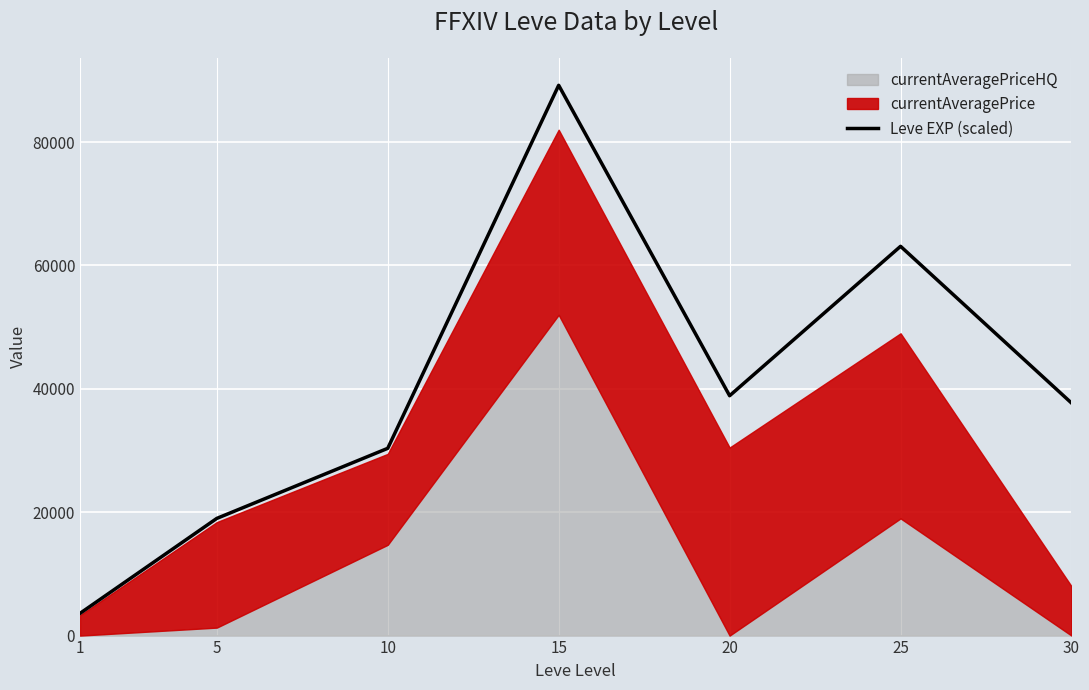

How many lines are shown in the chart?

1